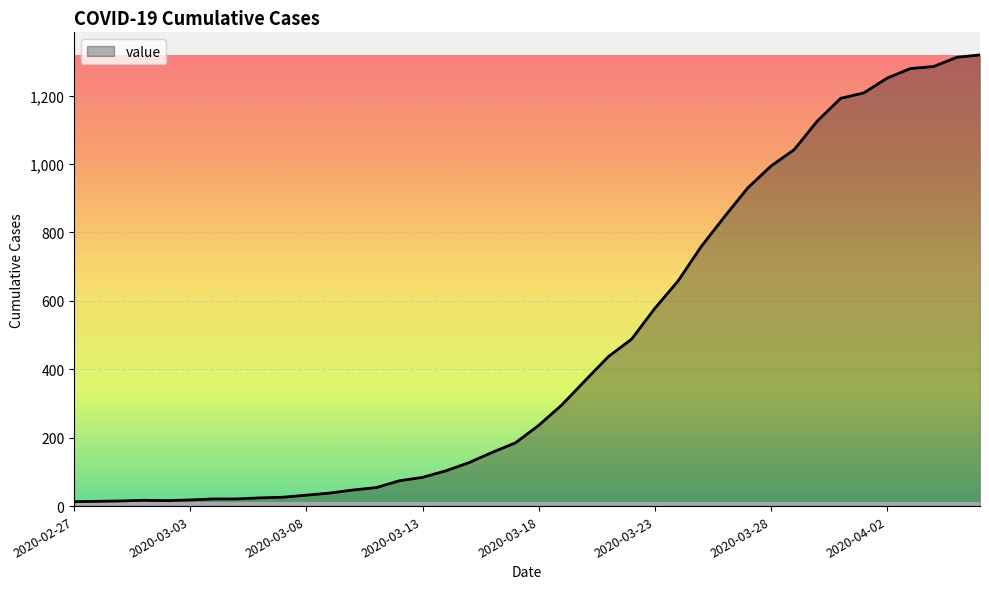

What is the difference between the maximum and minimum values?

1306